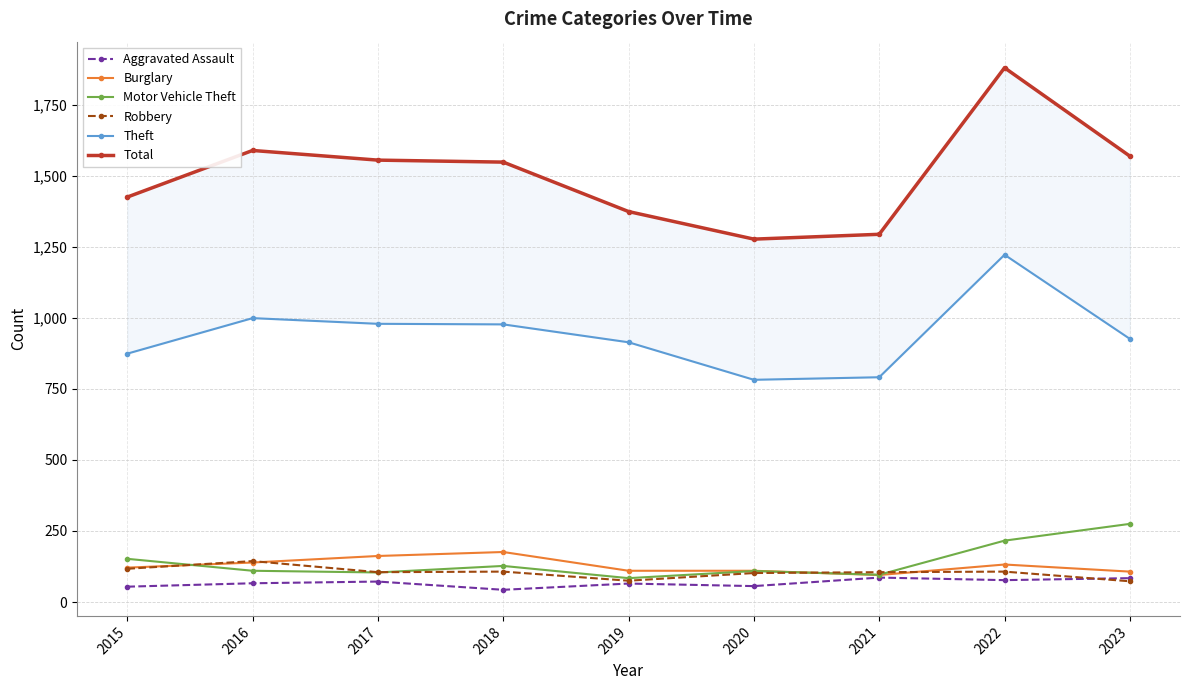

Is it true that Robbery equals 144 at 2016?

True